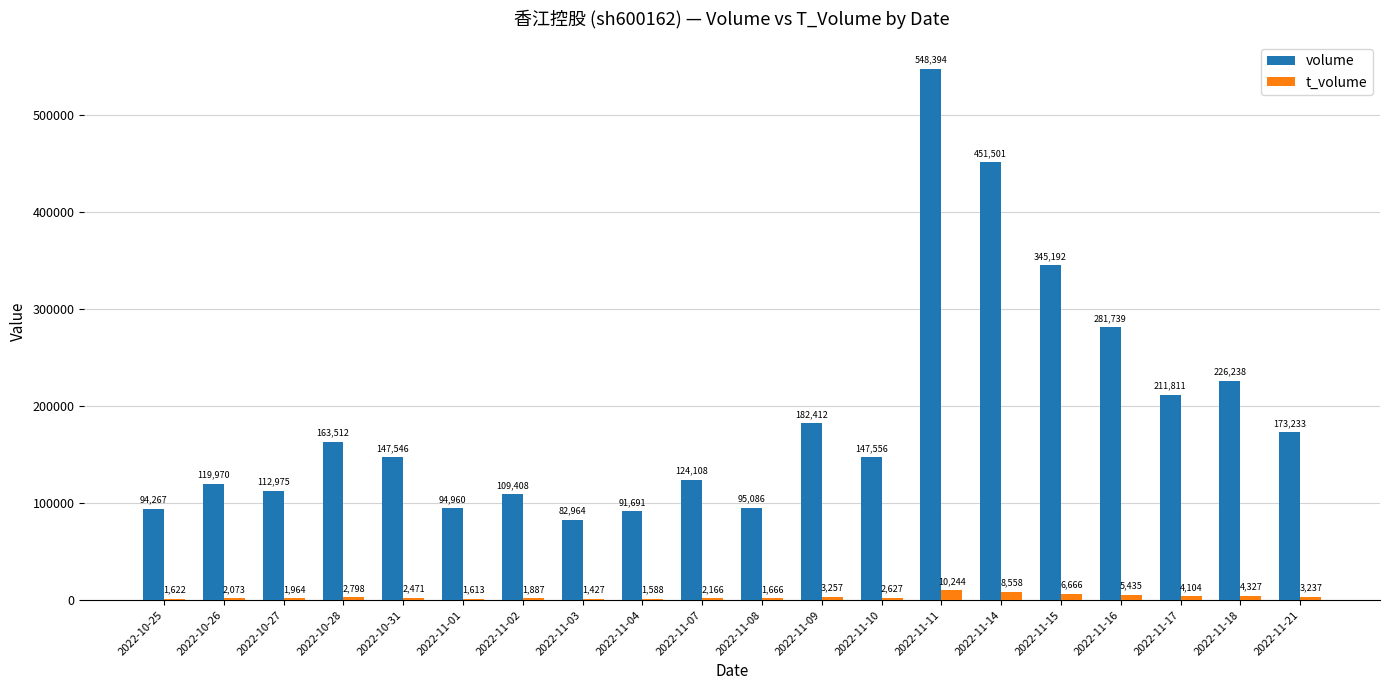

At which label is t_volume closest to 5835?

2022-11-16